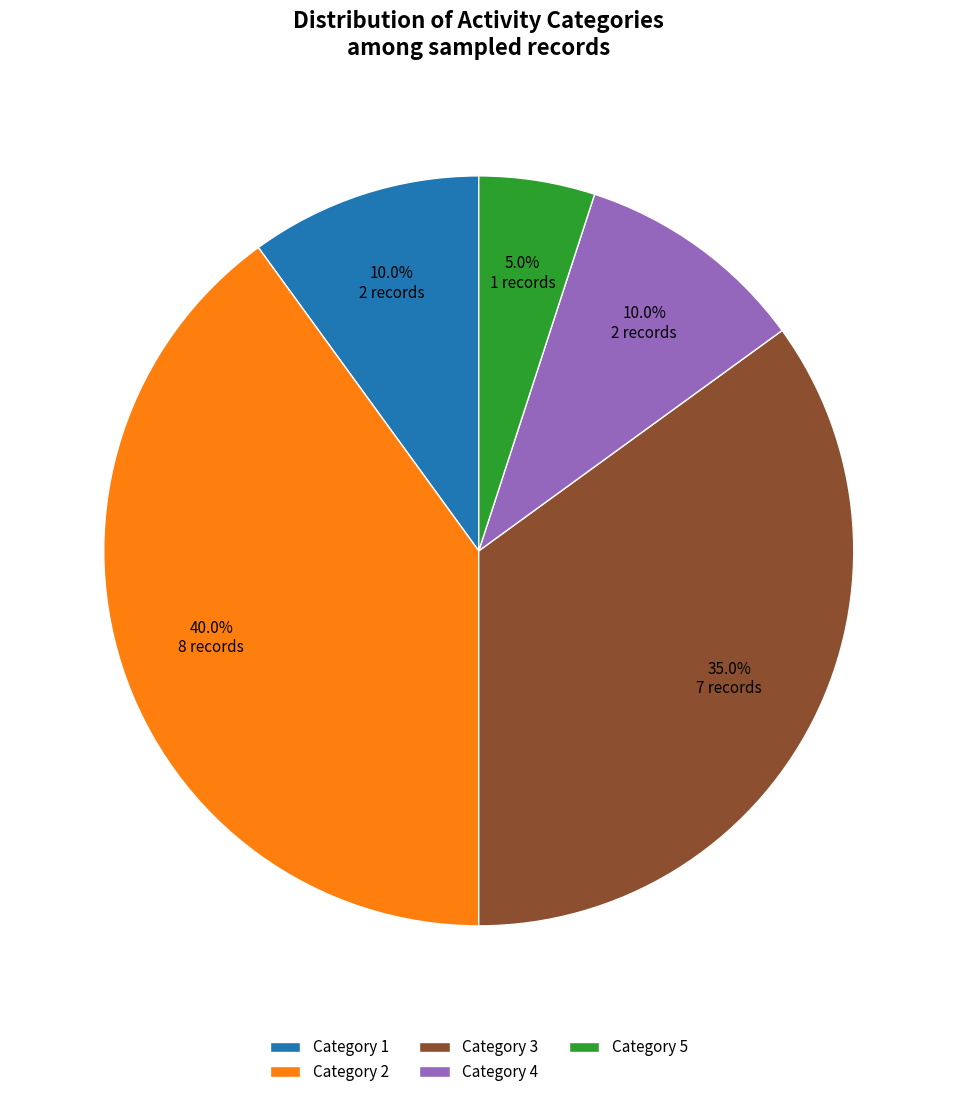

To the nearest percent, what is the average slice percentage?

20%